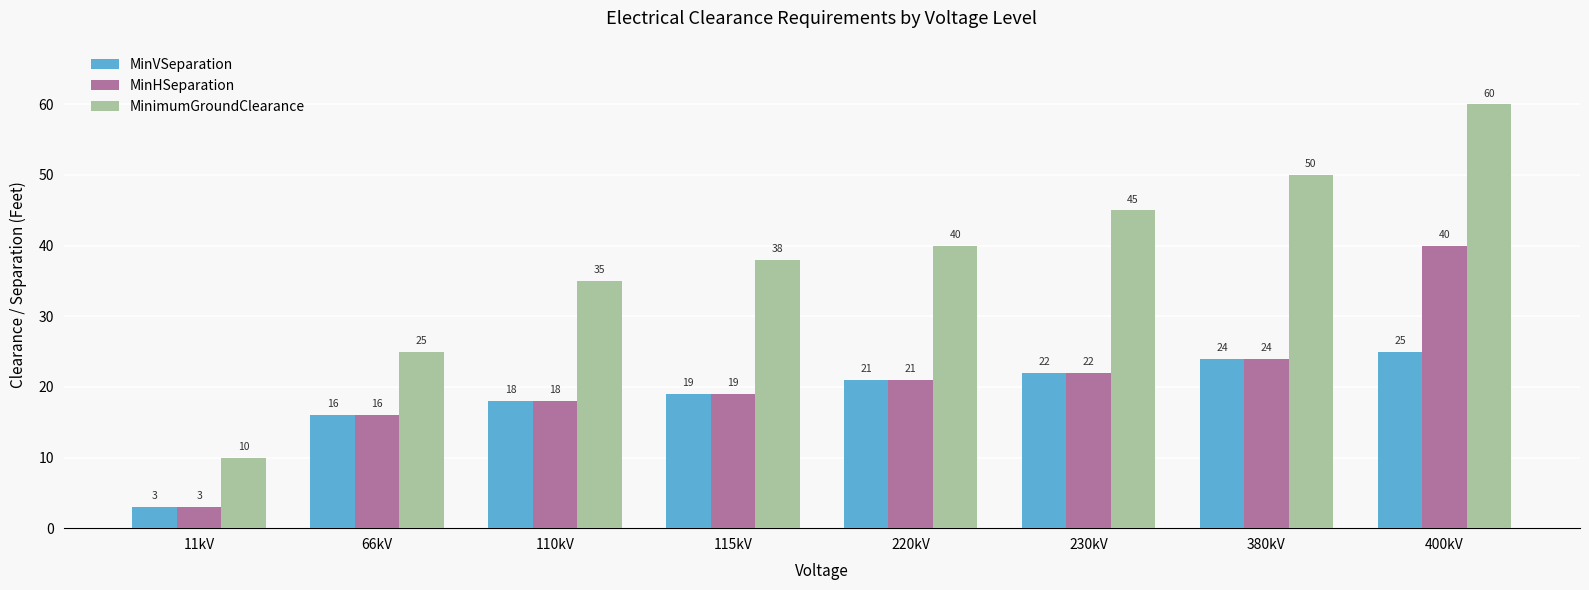

Which series has the widest spread of values?

MinimumGroundClearance